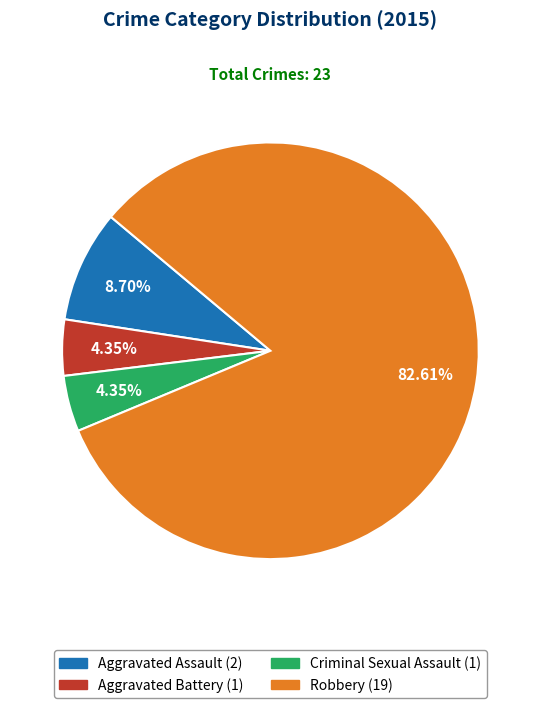

What percentage is the Criminal Sexual Assault slice, to the nearest percent?

4%